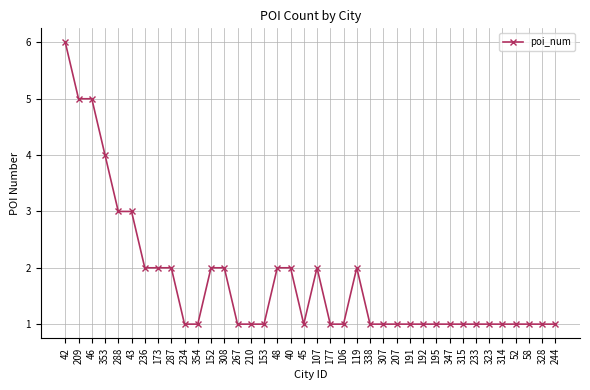

How many values are between 1 and 2?

32